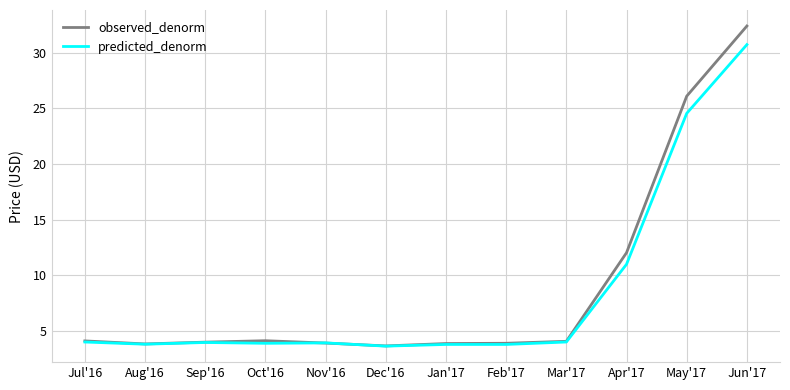

What value does the predicted_denorm series have at May'17?

24.6